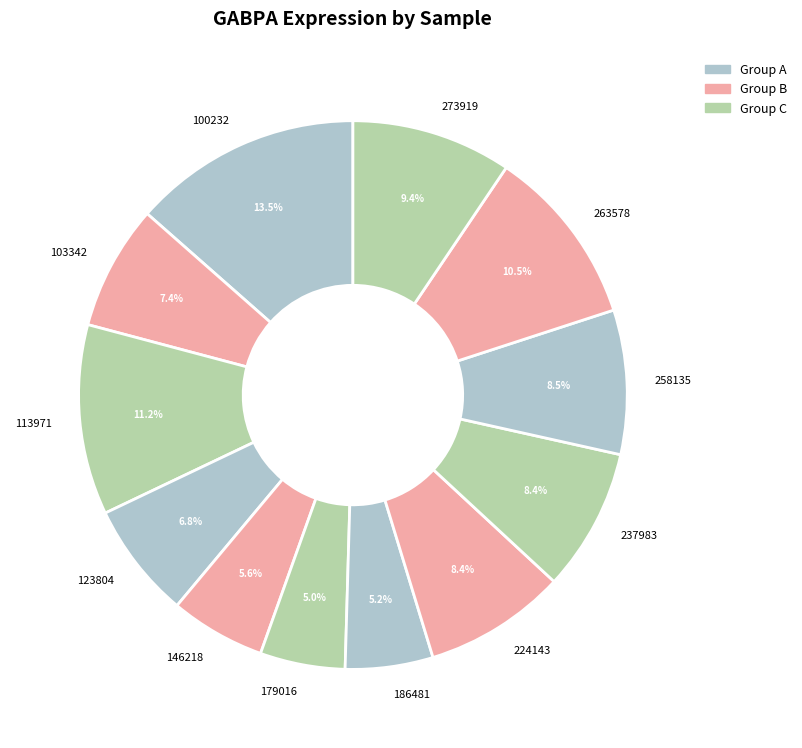

Which slice is the largest?

100232